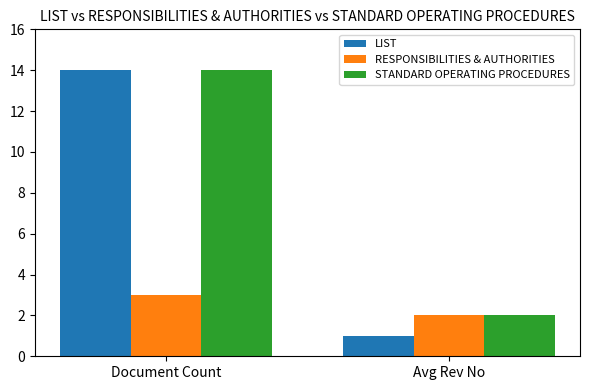

Which series has the largest range (max minus min)?

LIST